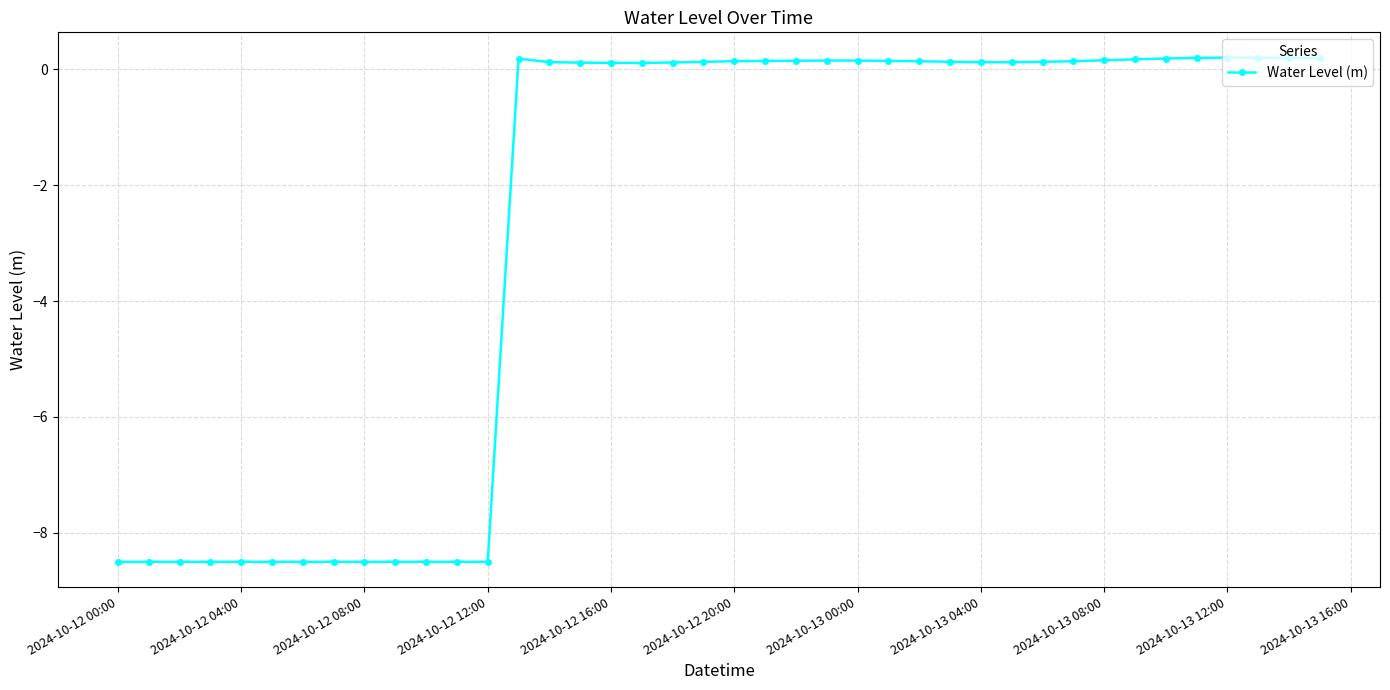

What is the sum of all values?

-106.5